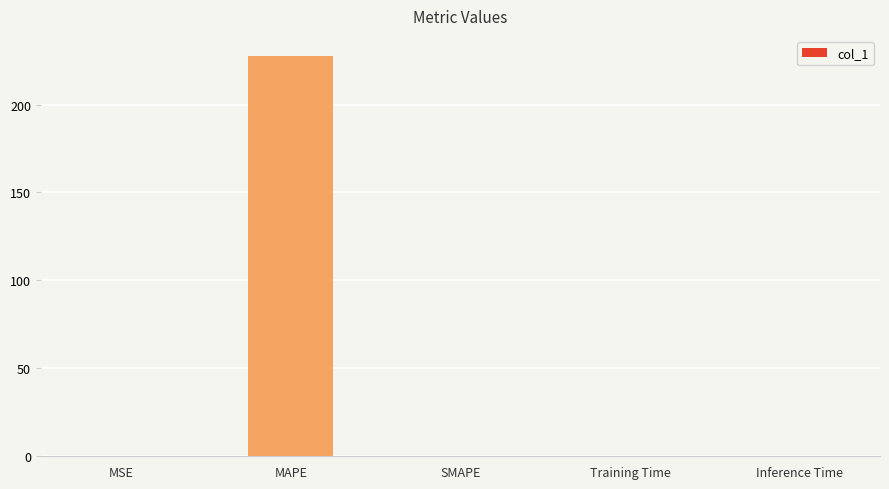

Are the bars horizontal?

No